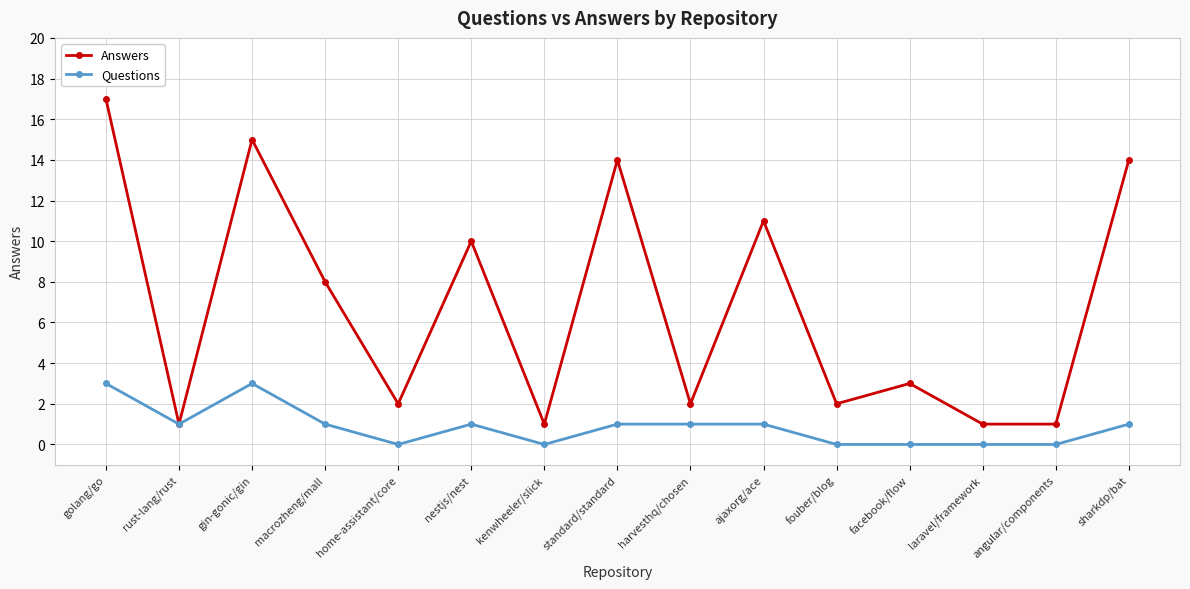

True or false: Questions has more than 1 interior local peaks.

True